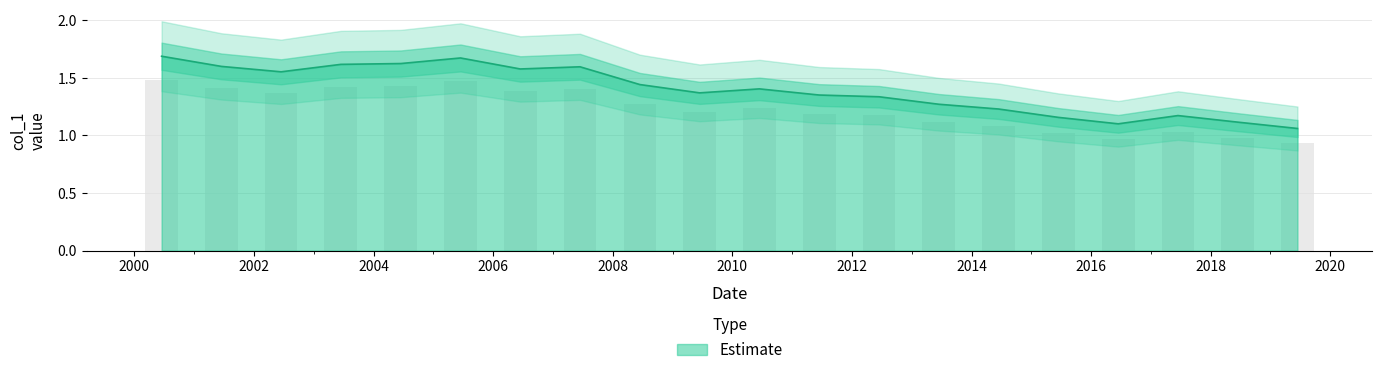

Rank the categories by value from lowest to highest.

2019-06-15, 2016-06-15, 2018-06-15, 2015-06-15, 2017-06-15, 2014-06-15, 2013-06-15, 2012-06-15, 2011-06-15, 2009-06-15, 2010-06-15, 2008-06-15, 2002-06-15, 2006-06-15, 2007-06-15, 2001-06-15, 2003-06-15, 2004-06-15, 2005-06-15, 2000-06-15